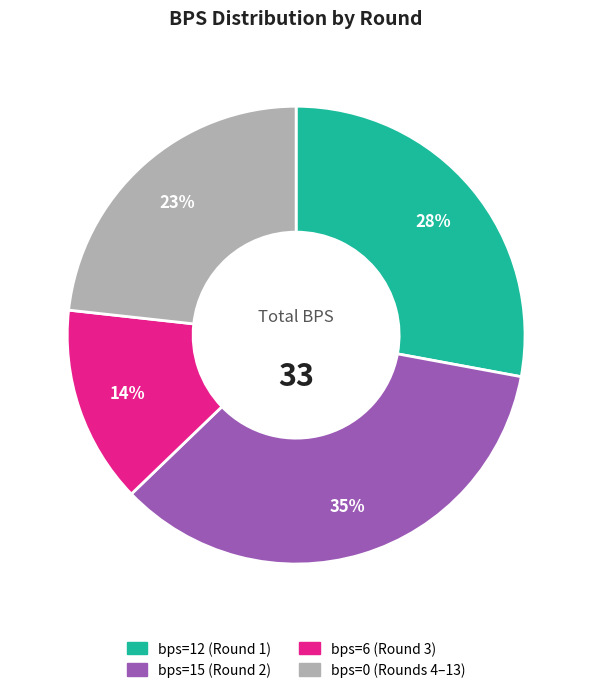

Does any single category account for the majority?

No